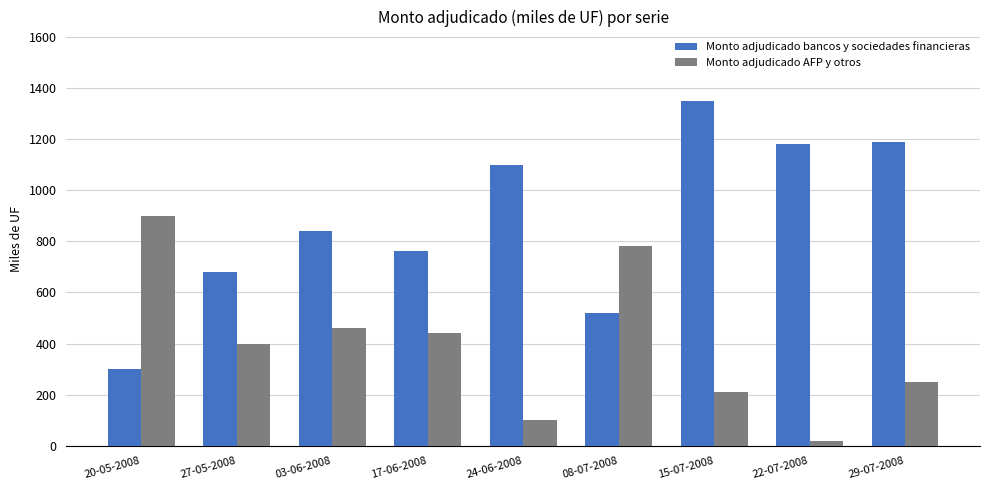

Reading right to left, list all the values displayed in this chart.

Monto adjudicado bancos y sociedades financieras: 29-07-2008=1190	22-07-2008=1180	15-07-2008=1350	08-07-2008=520	24-06-2008=1100	17-06-2008=760	03-06-2008=840	27-05-2008=680	20-05-2008=300
Monto adjudicado AFP y otros: 29-07-2008=250	22-07-2008=20	15-07-2008=210	08-07-2008=780	24-06-2008=100	17-06-2008=440	03-06-2008=460	27-05-2008=400	20-05-2008=900